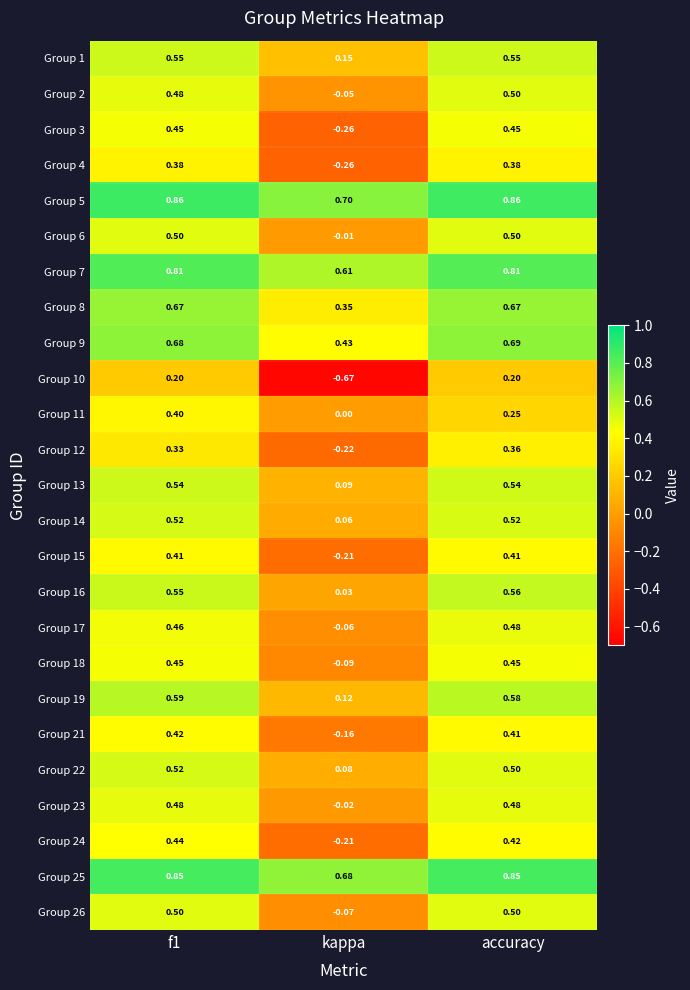

What is the total value across all series at kappa?

1.0